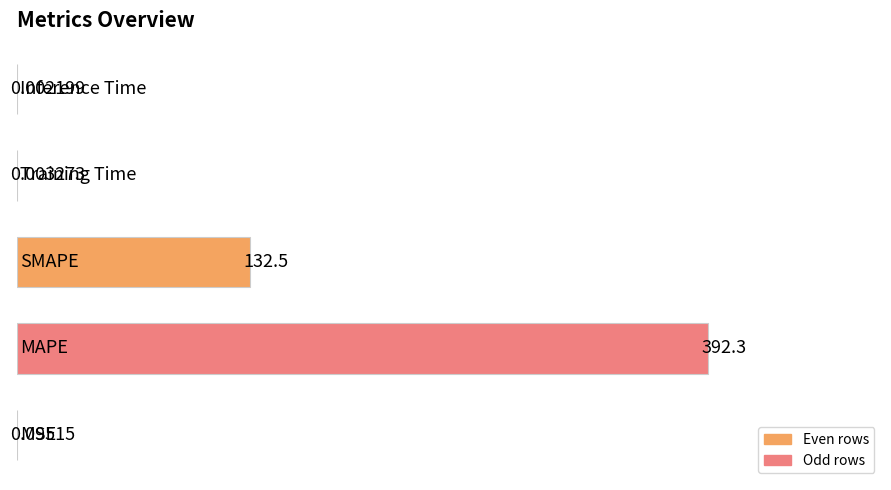

What is the sum of all values?

524.9